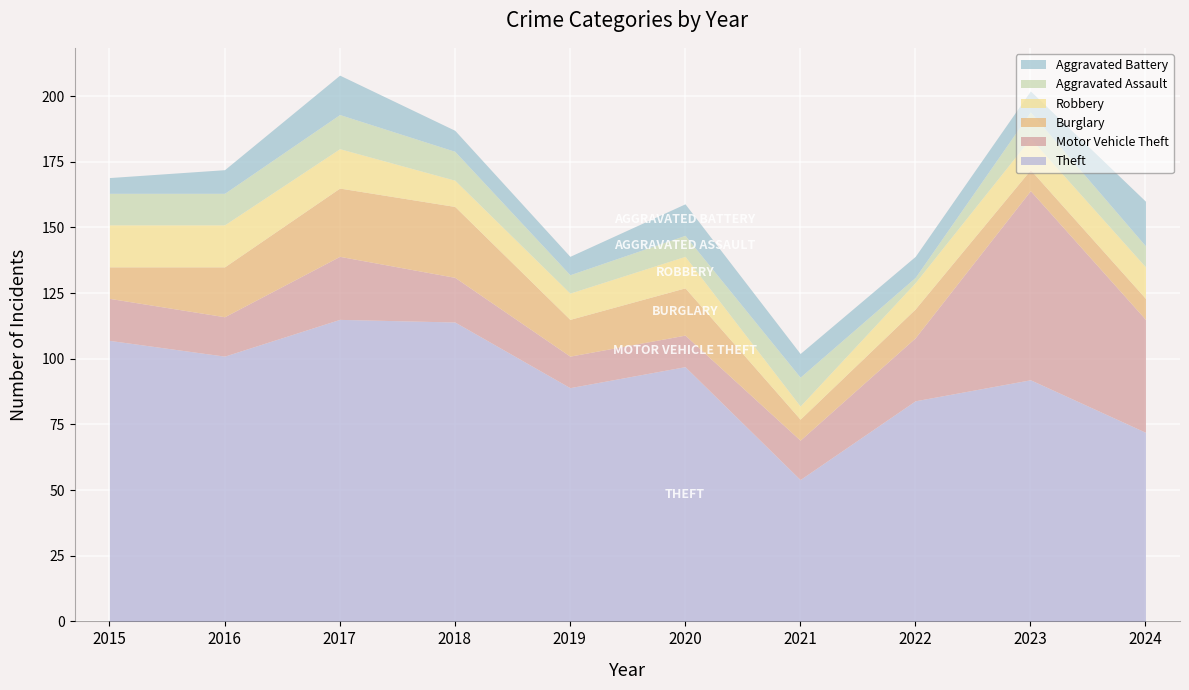

At which category does the chart reach its minimum across all series?

2022